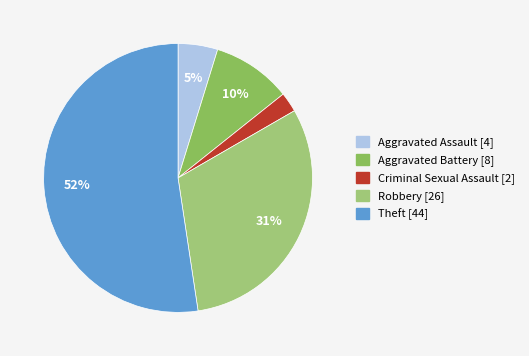

Is Theft the majority of the pie?

Yes